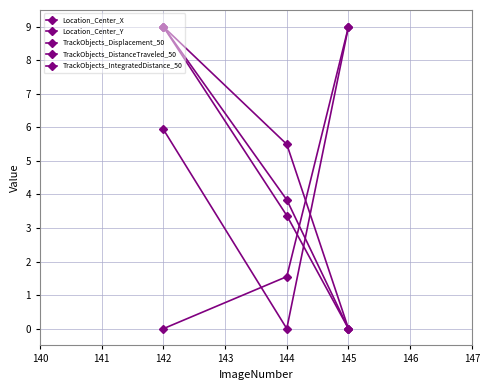

How many values in the TrackObjects_DistanceTraveled_50 series are below 5?

1